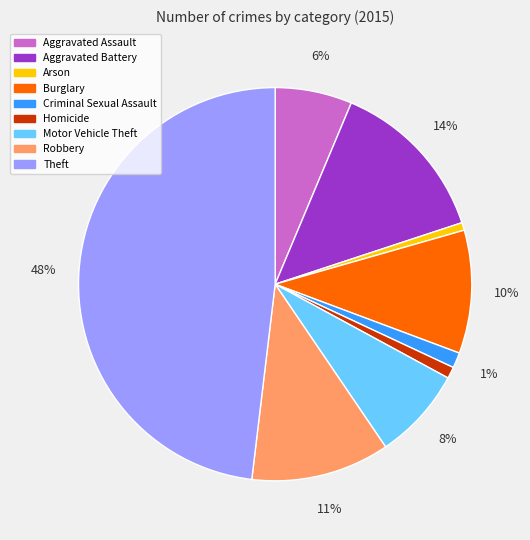

True or false: Homicide accounts for 1% of the total.

True